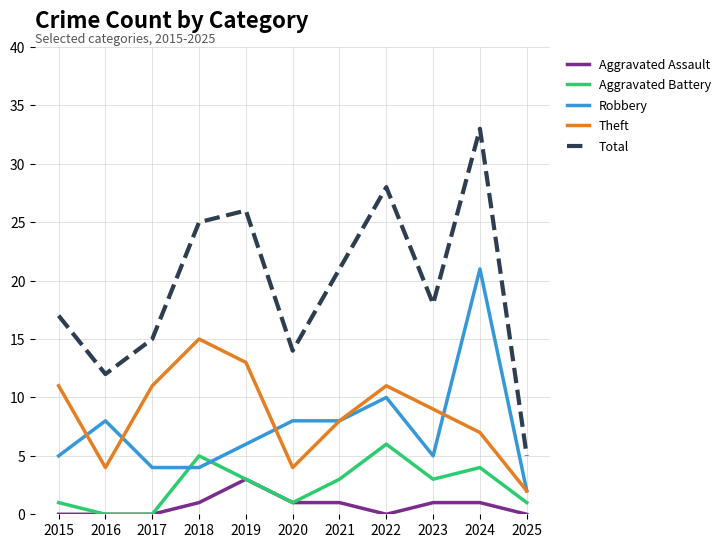

True or false: Aggravated Assault and Theft intersect in this chart.

False